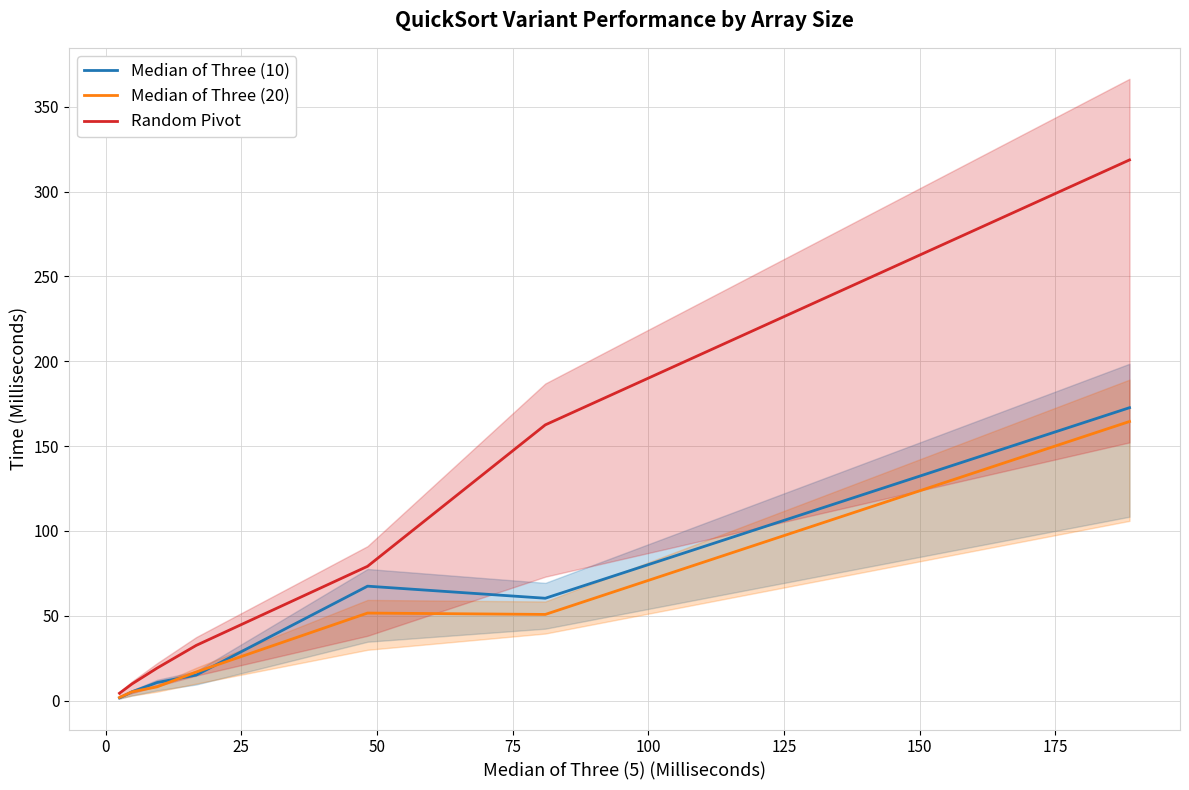

What is the highest value of the Random Pivot series?

318.7